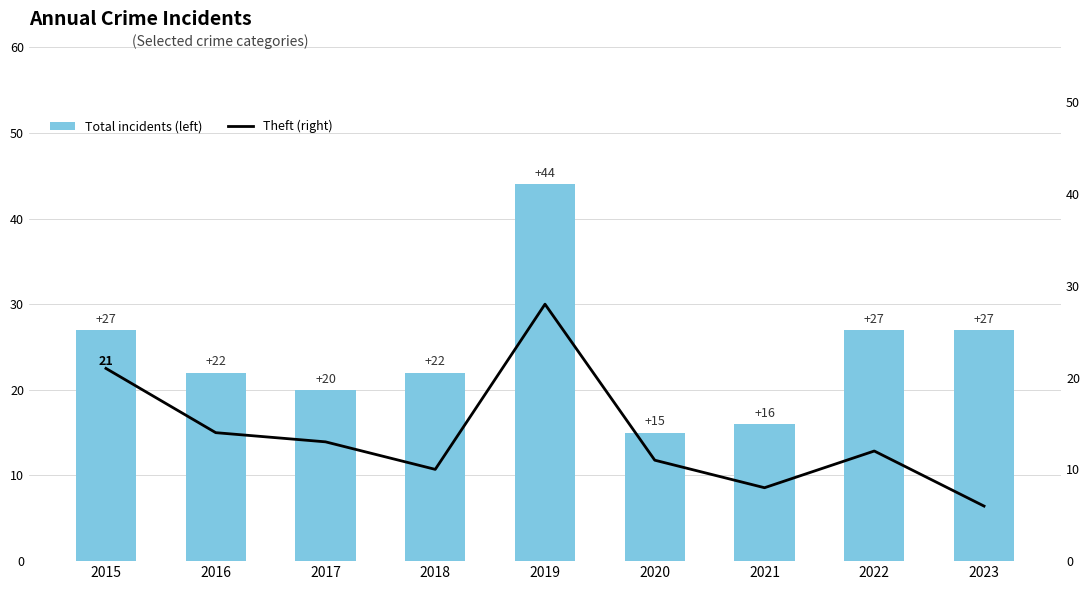

Where does the Total incidents (left) series first go above 22?

2015